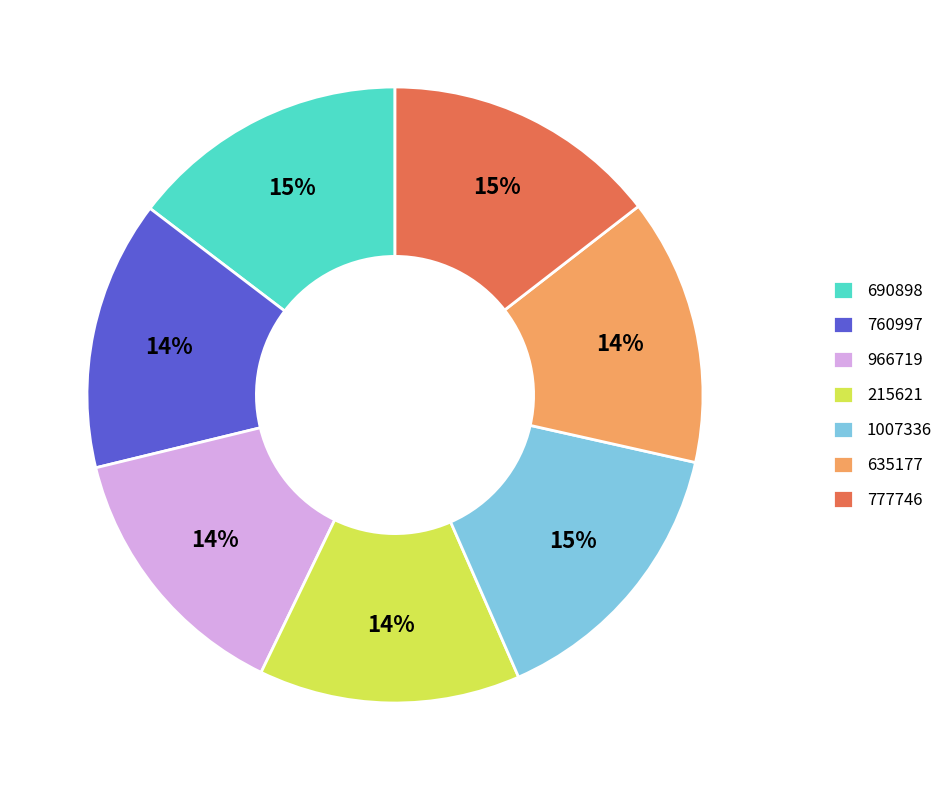

True or false: 760997 accounts for 14% of the total.

True